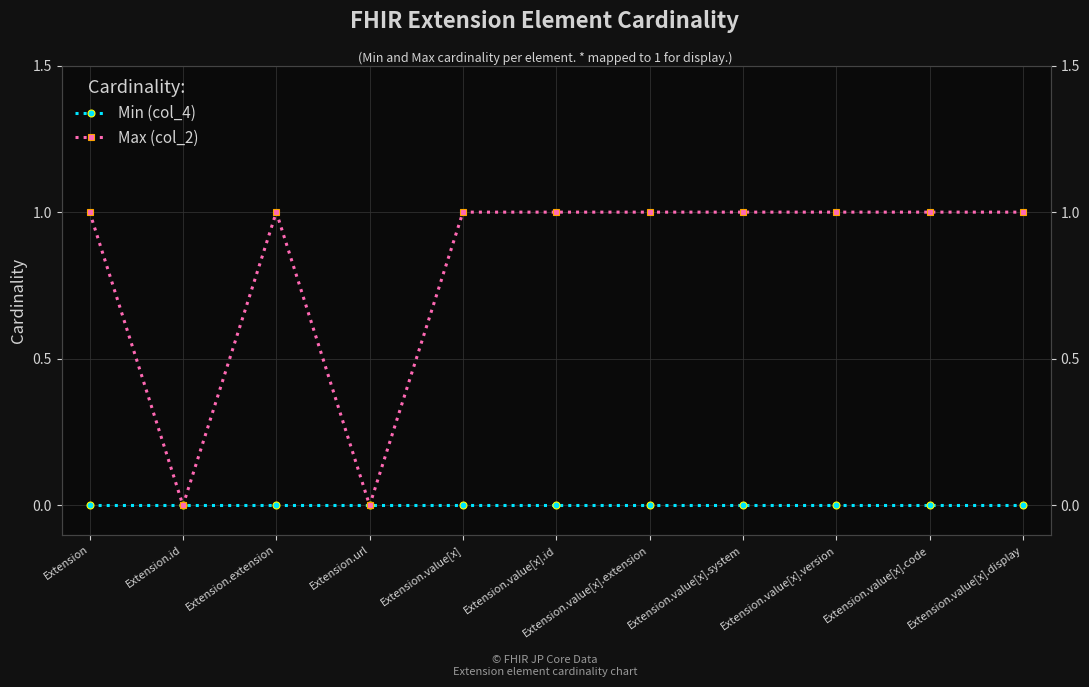

At which label does Min (col_4) reach its peak?

Extension